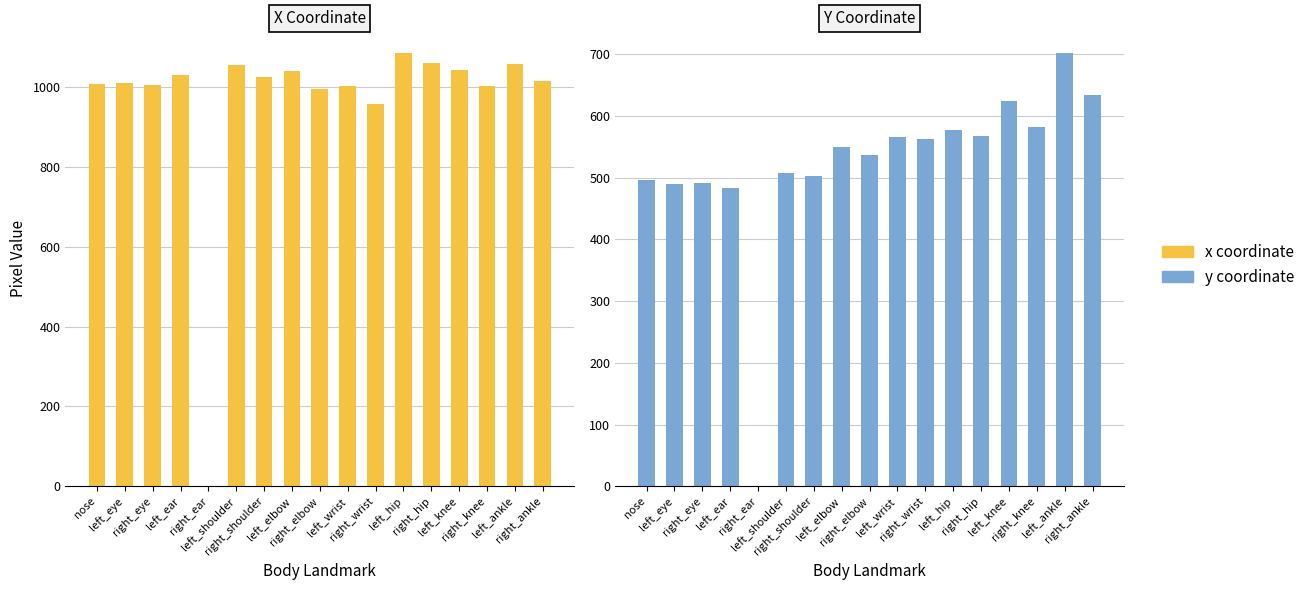

Between right_ear and right_shoulder, which series saw the biggest shift?

x coordinate